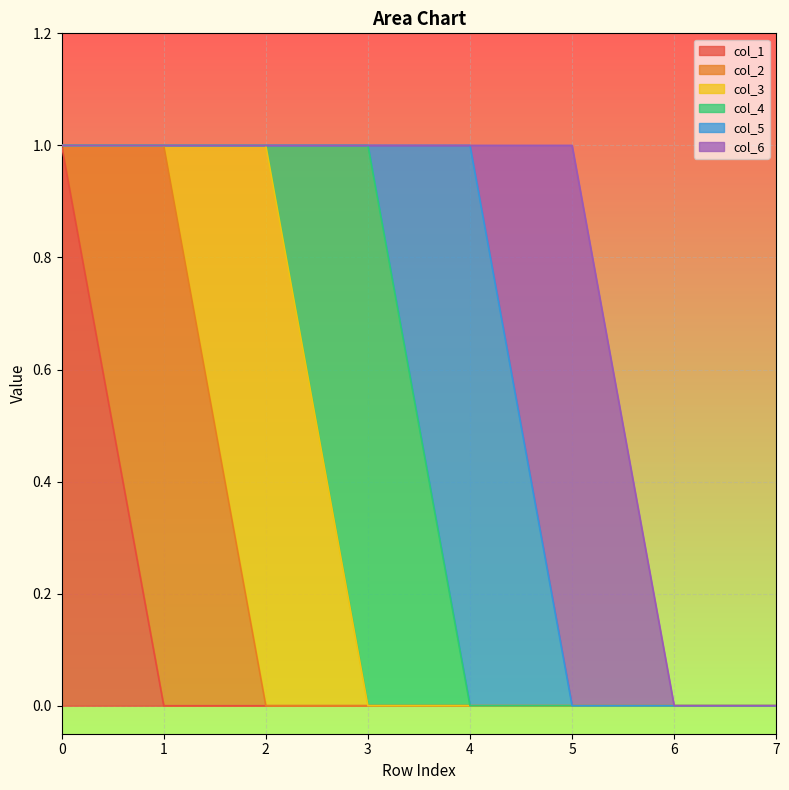

Is the value of col_1 at 1 greater than the value of col_6 at 6?

No